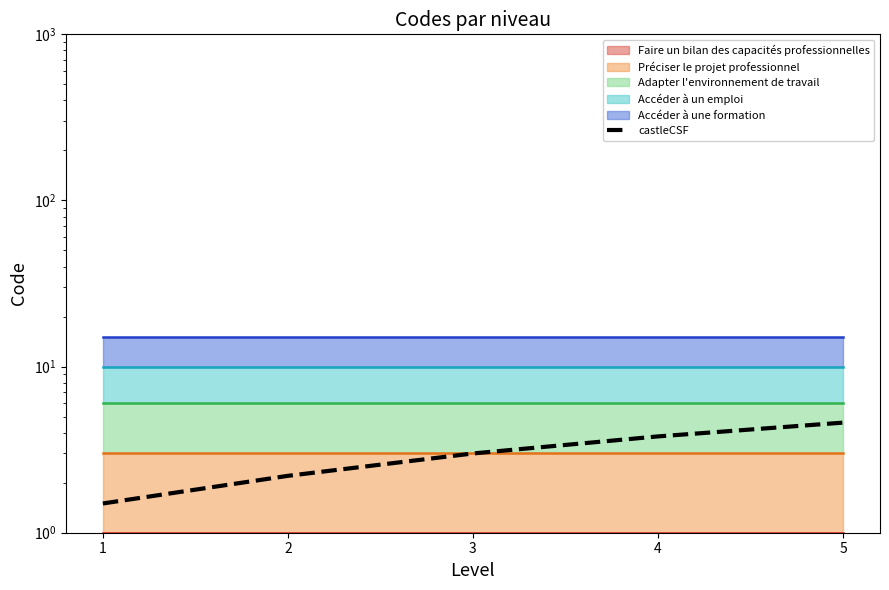

The value at 5 is 4.6. True or false?

True